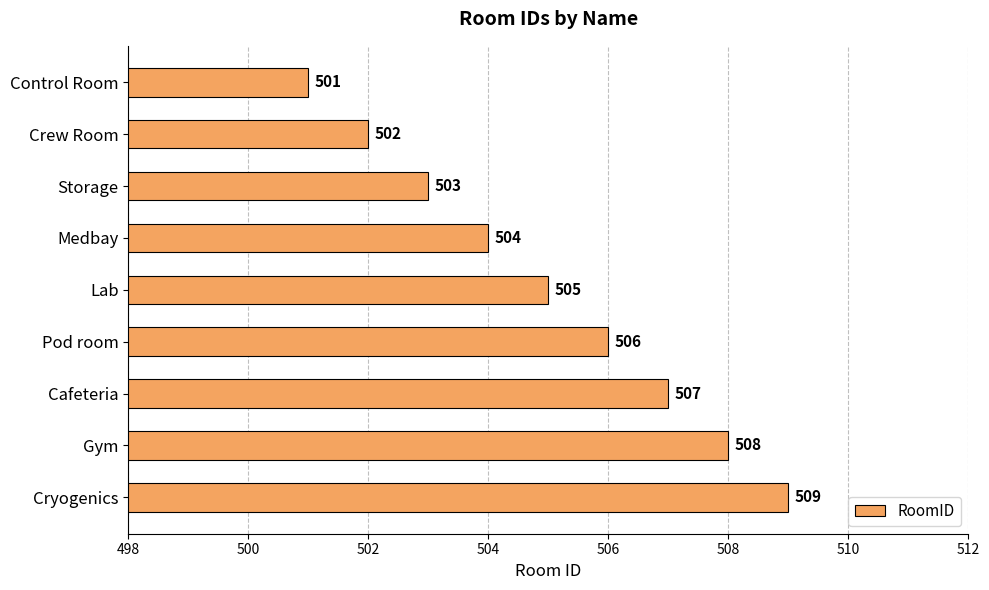

What is the difference between the maximum and minimum values?

8